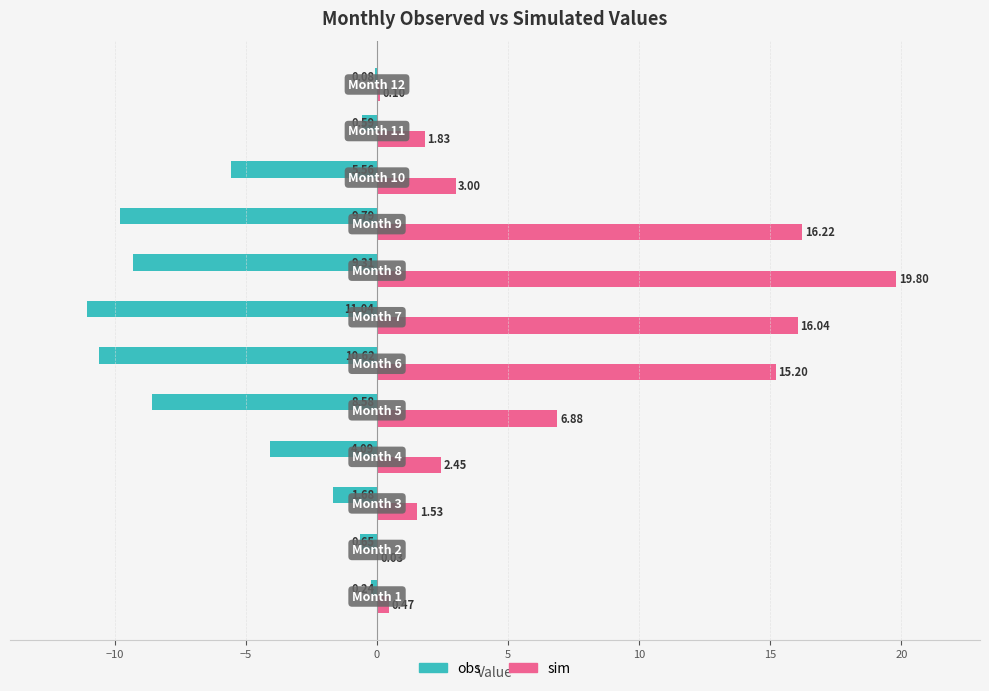

Which series has the largest total across all categories?

sim